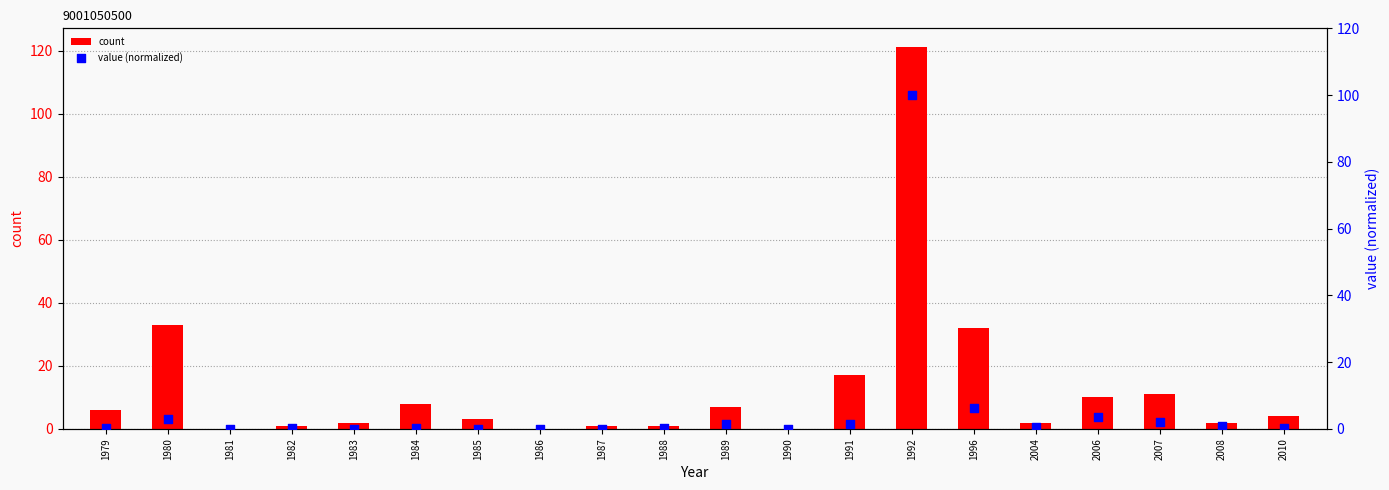

At which category is the sum across all series the highest?

1992